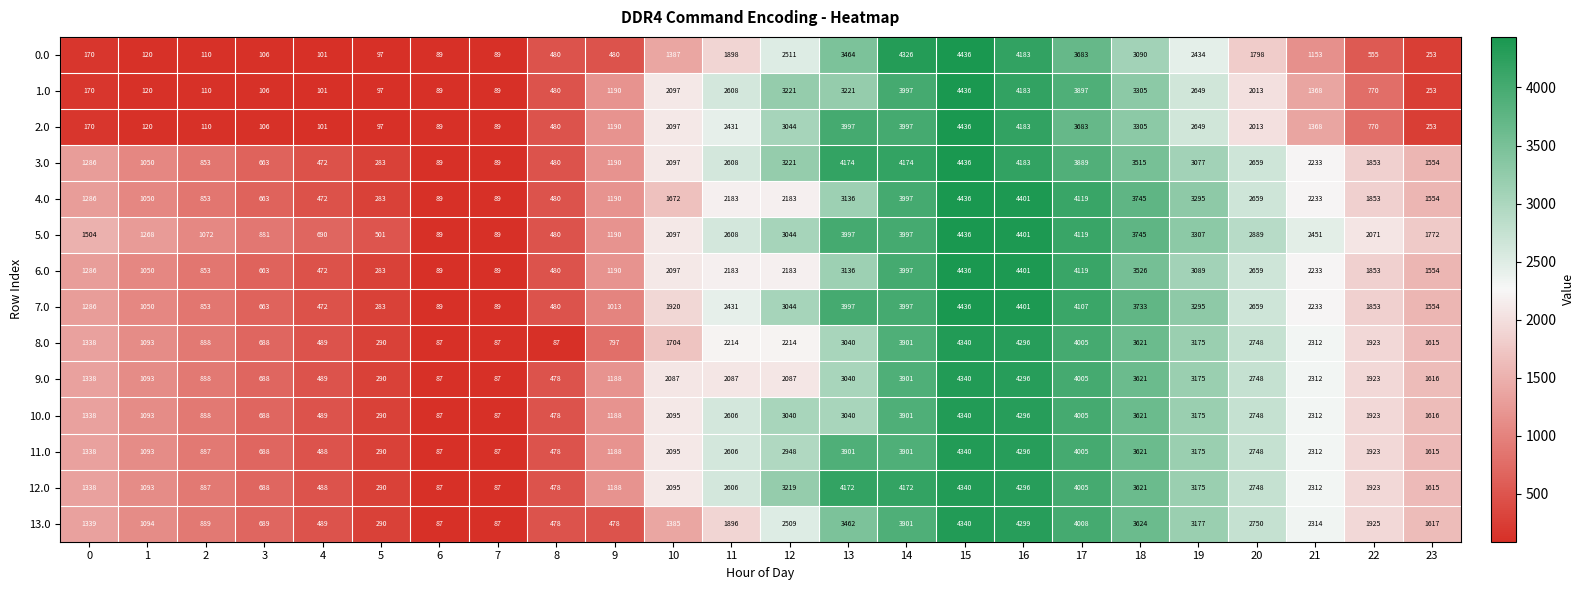

What is the lowest value of the 7.0 series?

89